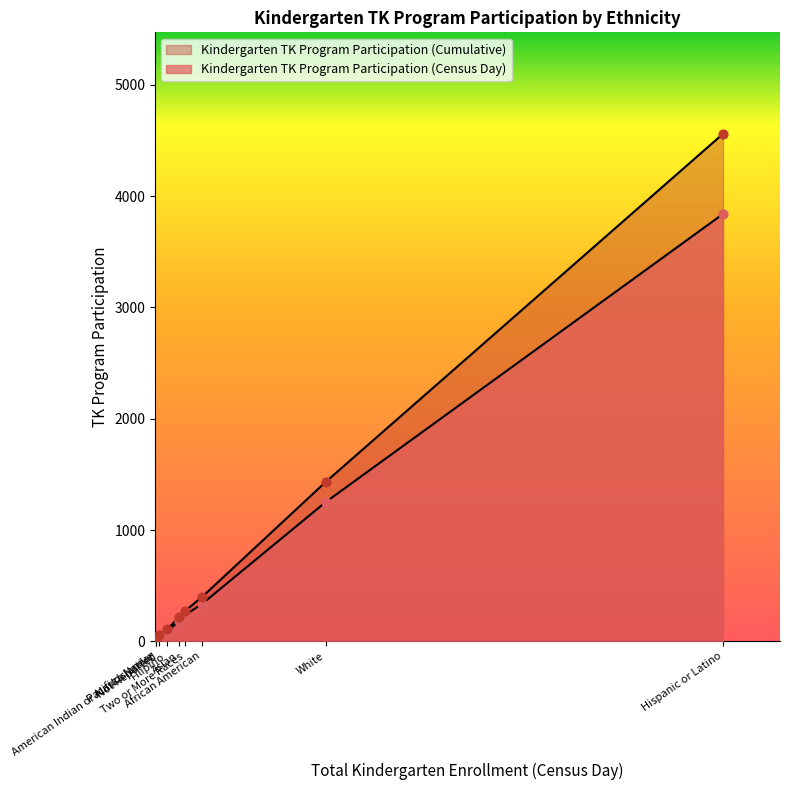

Which series has the largest total across all categories?

Kindergarten TK Program Participation (Cumulative)